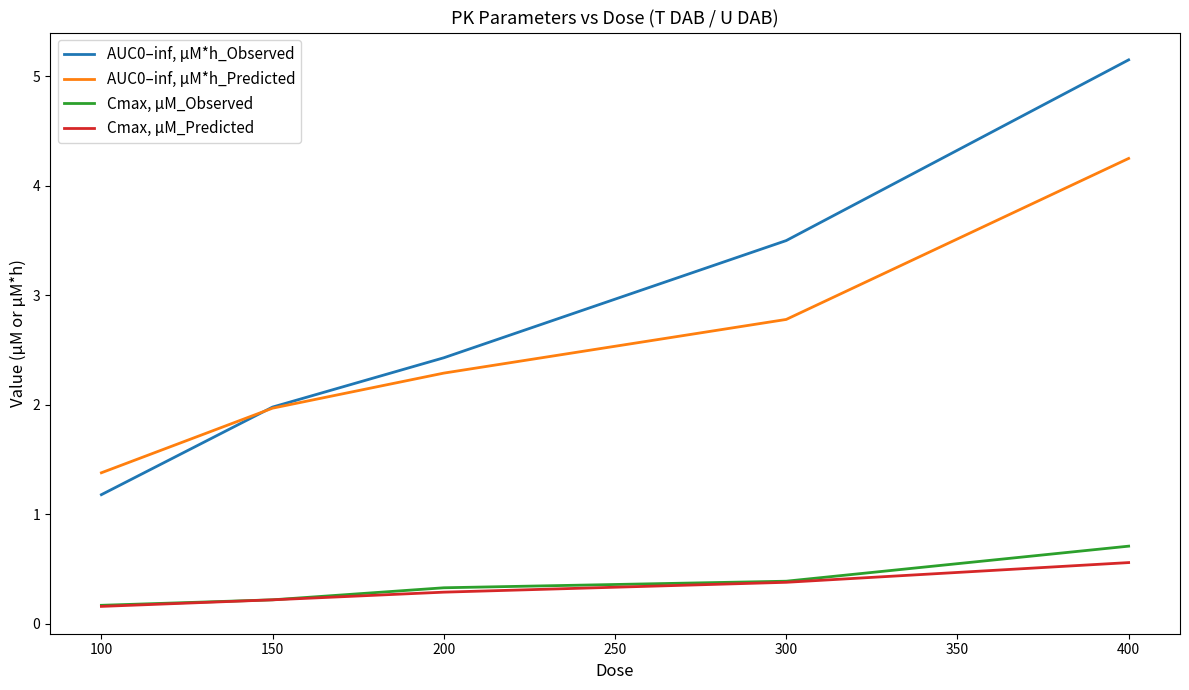

At which category is the sum across all series the highest?

400